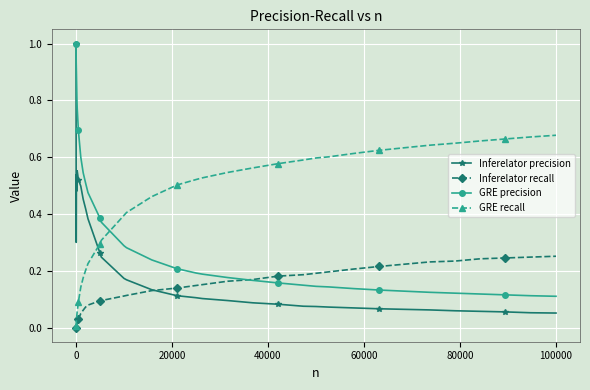

After their last crossing, which series has the higher values: GRE precision or GRE recall?

GRE recall